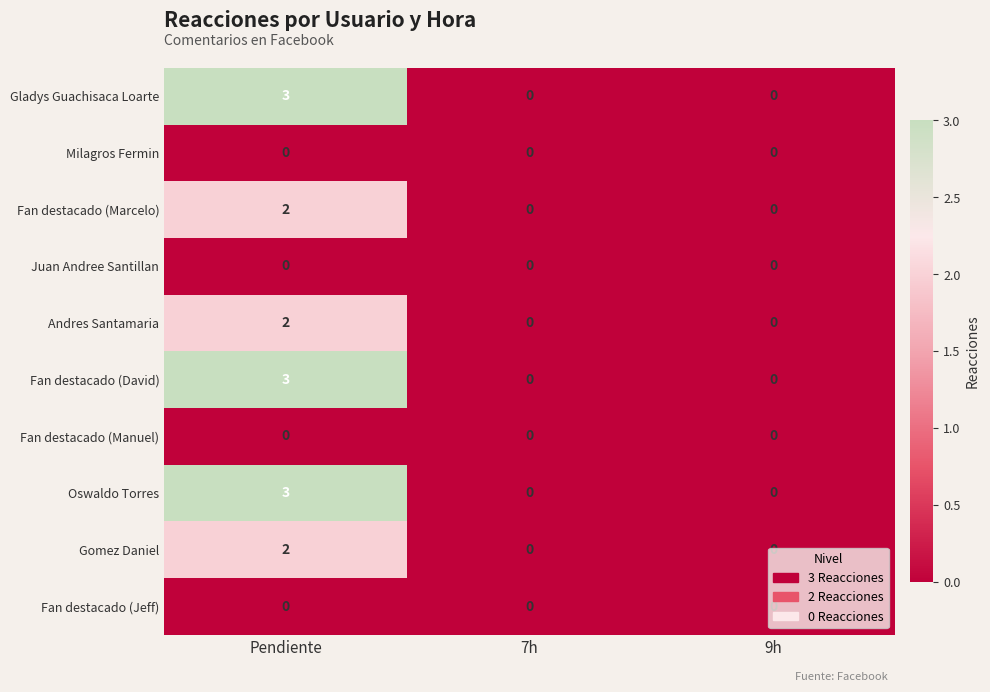

True or false: Fan destacado (David) has a value of 3 at Pendiente.

True